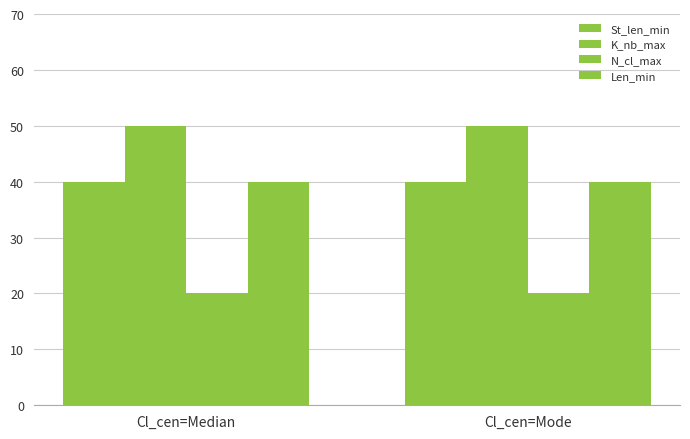

The value of St_len_min at Cl_cen=Median is 56. True or false?

False